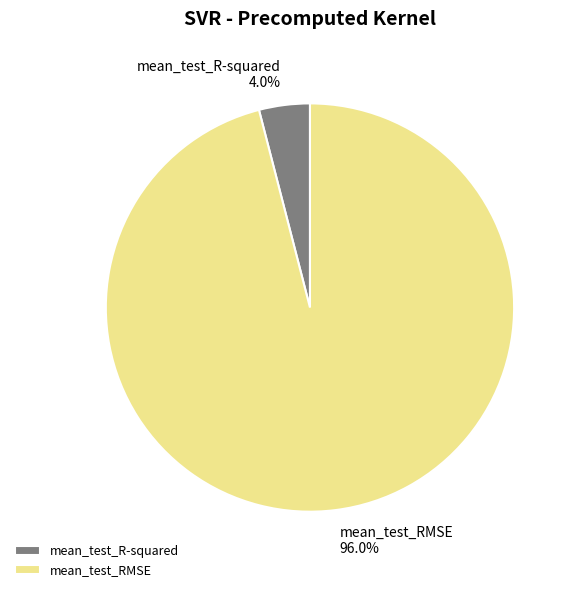

Is there a majority slice in this chart?

Yes